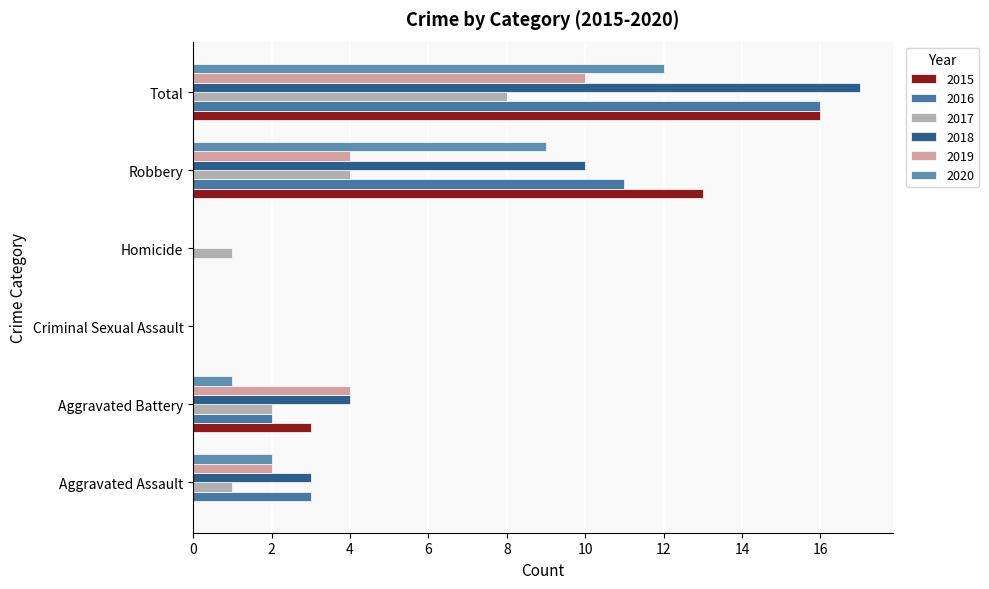

What are all the series names shown in the legend?

2015, 2016, 2017, 2018, 2019, 2020